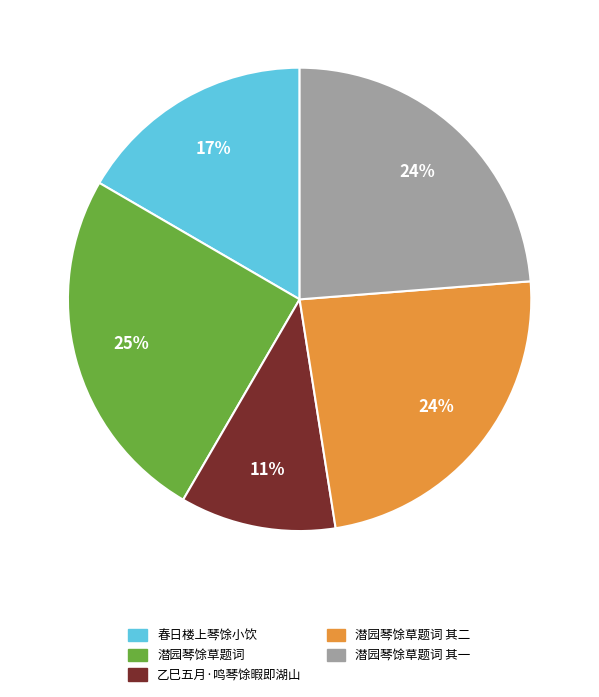

To the nearest percent, what is the average slice percentage?

20%